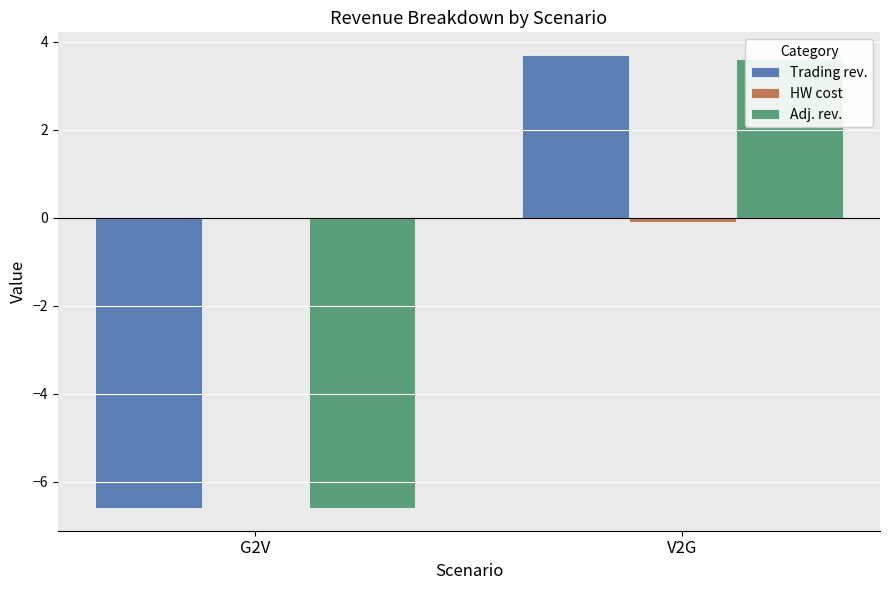

Rank the series by their maximum value, from lowest to highest.

HW cost, Adj. rev., Trading rev.